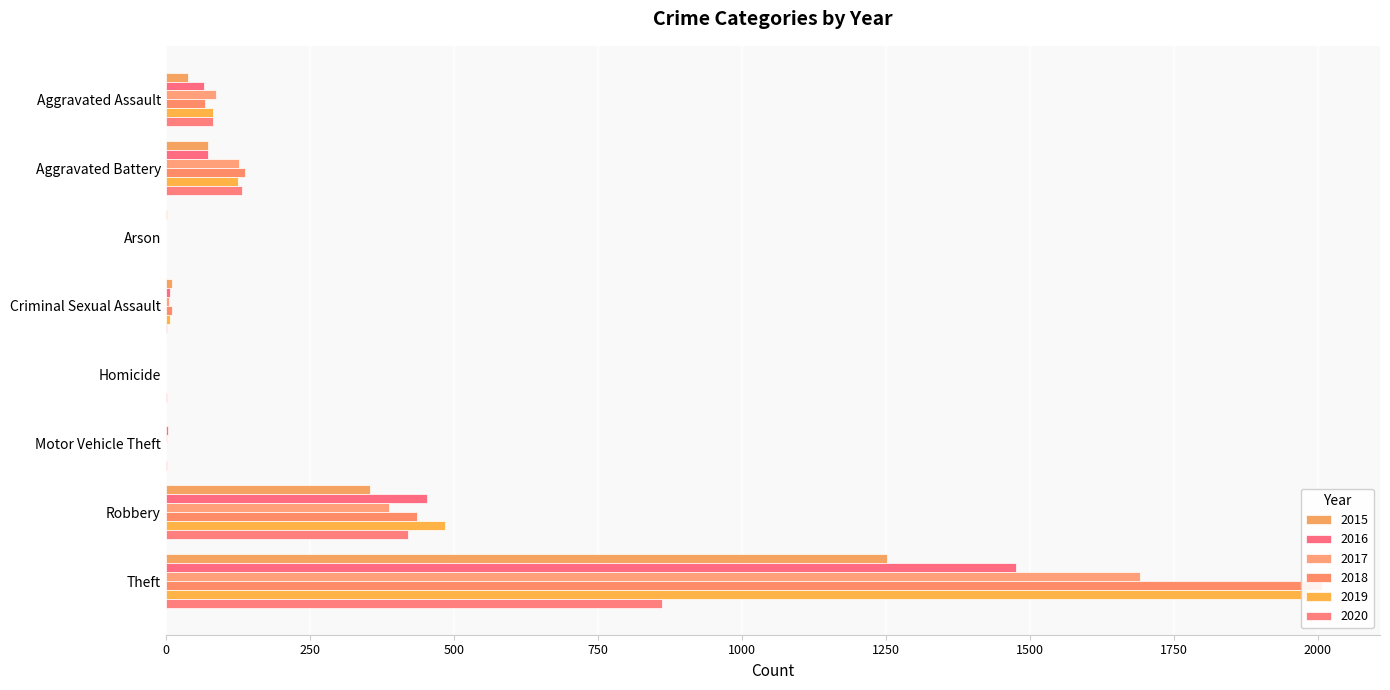

What is the highest value of the 2019 series?

1984